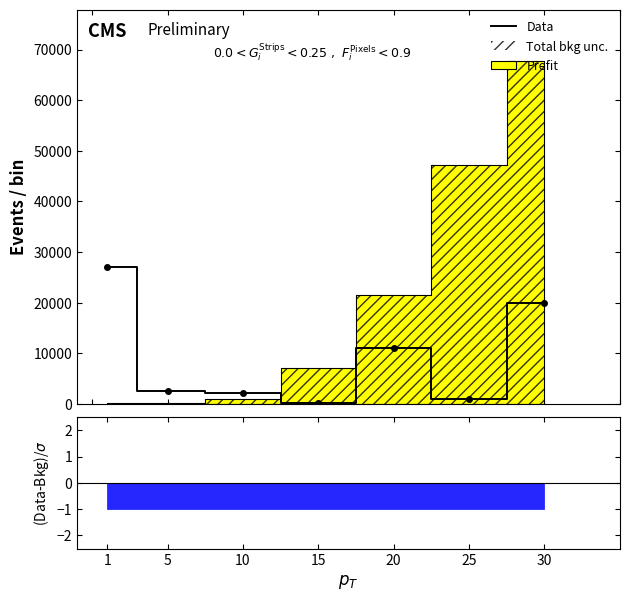

Where is the data nearest to the value 13648?

20